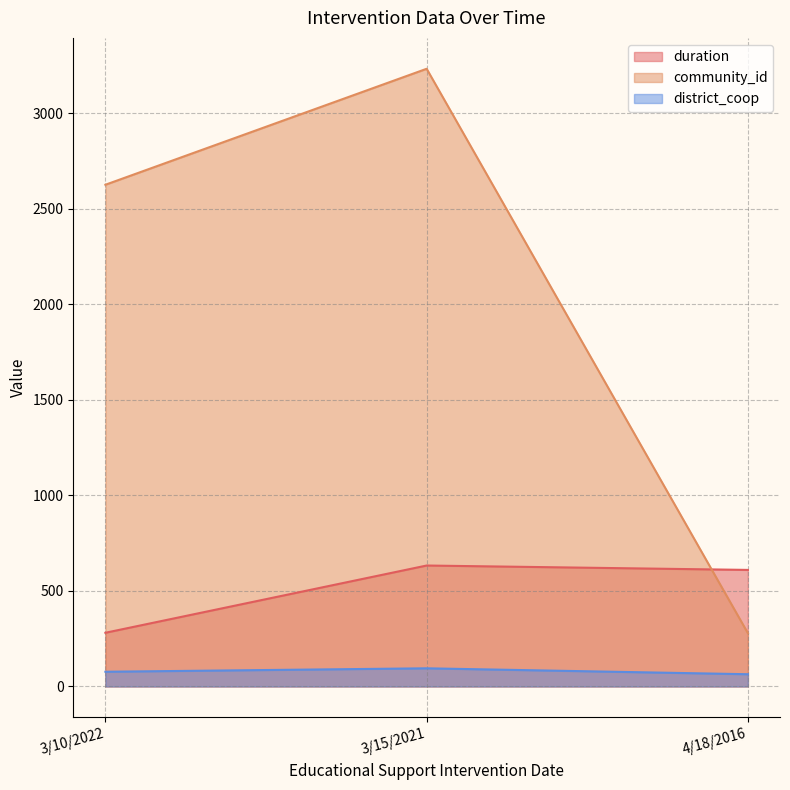

At which label is community_id closest to 1756?

3/10/2022